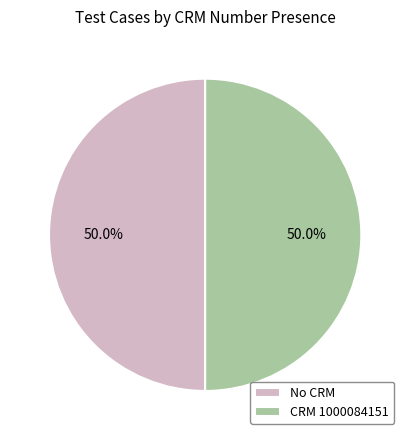

Do CRM 1000084151 and No CRM together represent more than half of the pie?

Yes